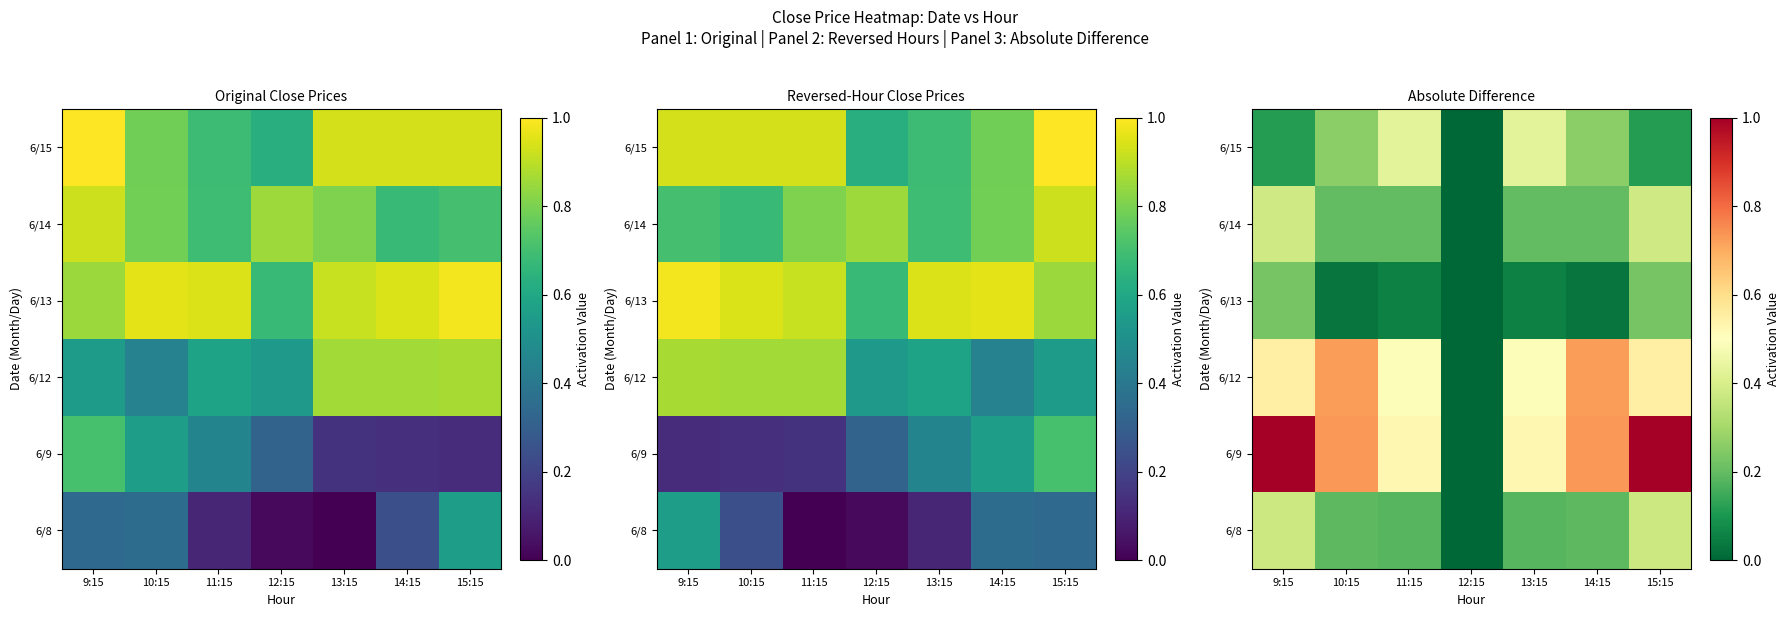

Is it true that 6/9 equals 1.1 at 10:15?

False